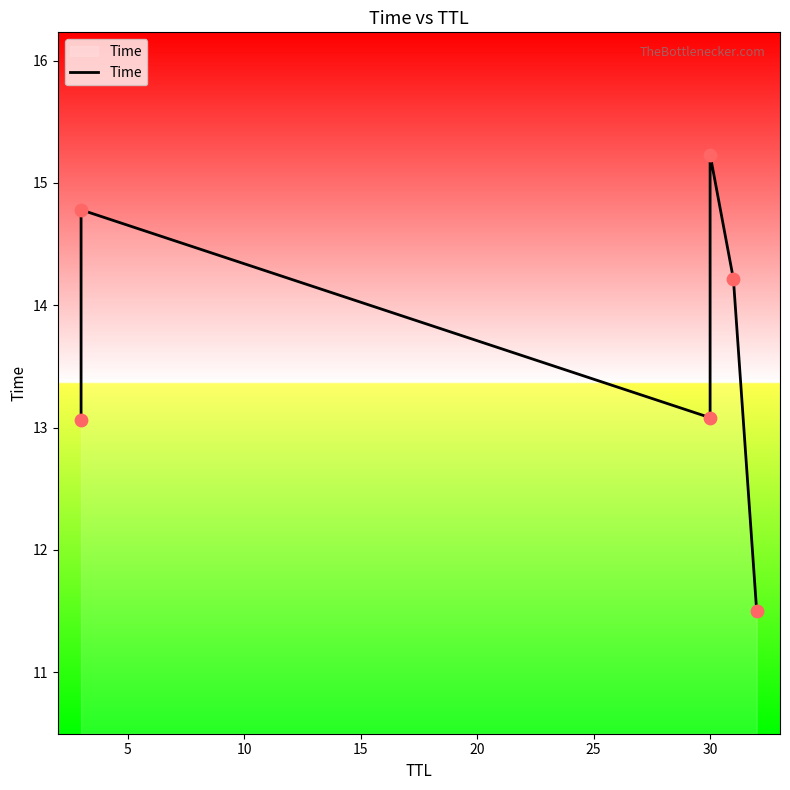

What is the change in value from 5 to 20?

-0.6